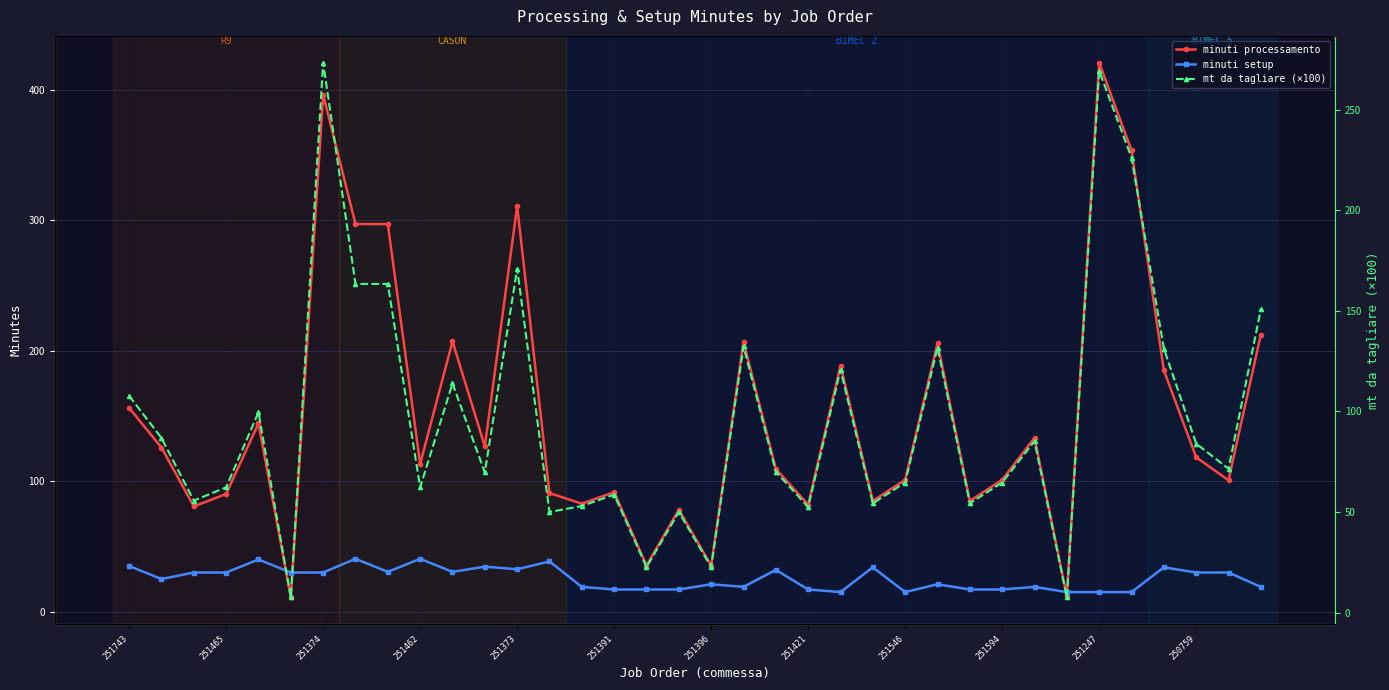

The mt da tagliare (×100) series shows 46.2 at 251373. True or false?

False